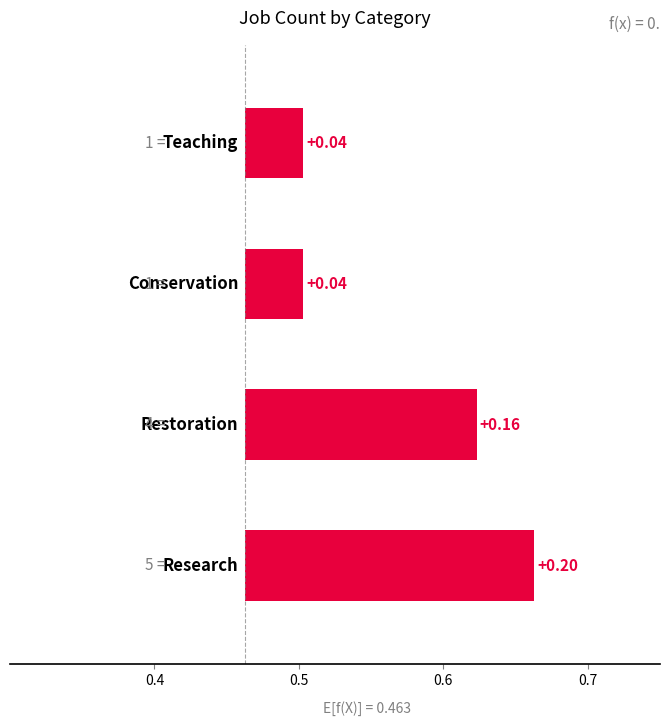

Count the values in the range 0 to 1.

4